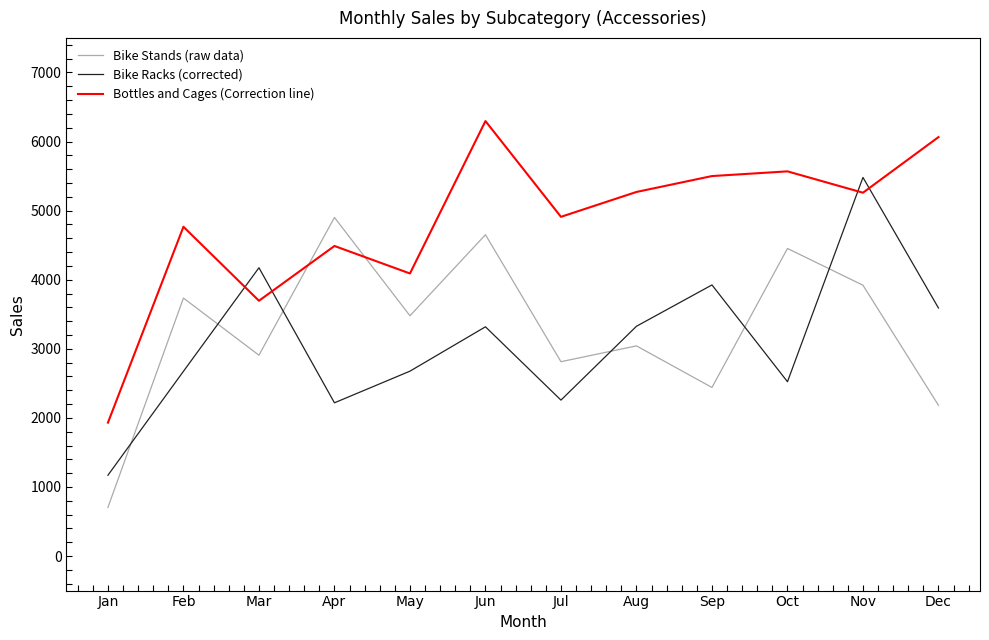

How many series are shown in this chart?

3